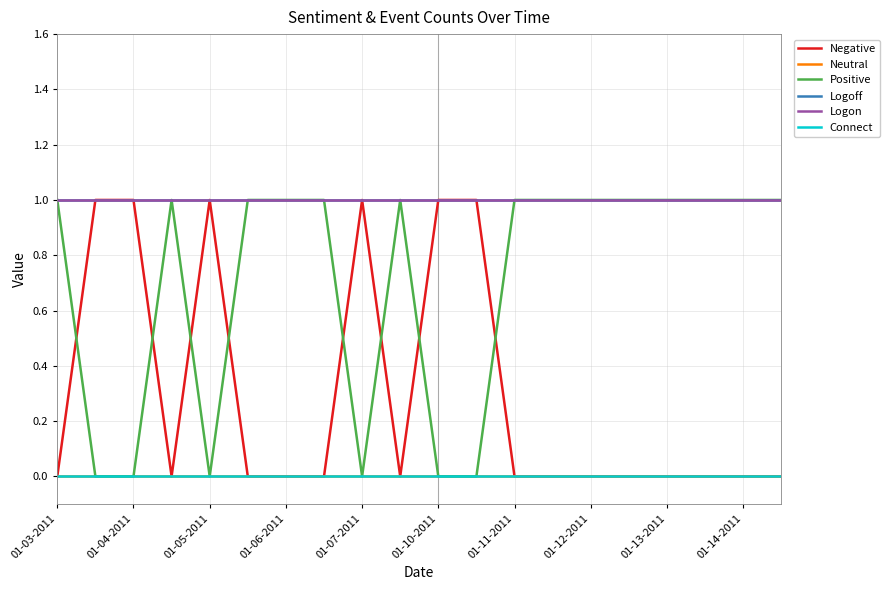

Does the chart display data point markers on the line(s)?

No